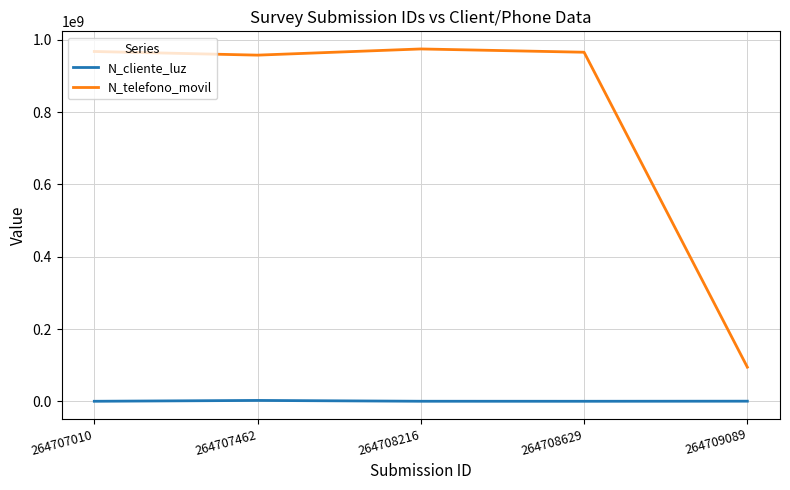

What is the highest value of the N_telefono_movil series?

974523233